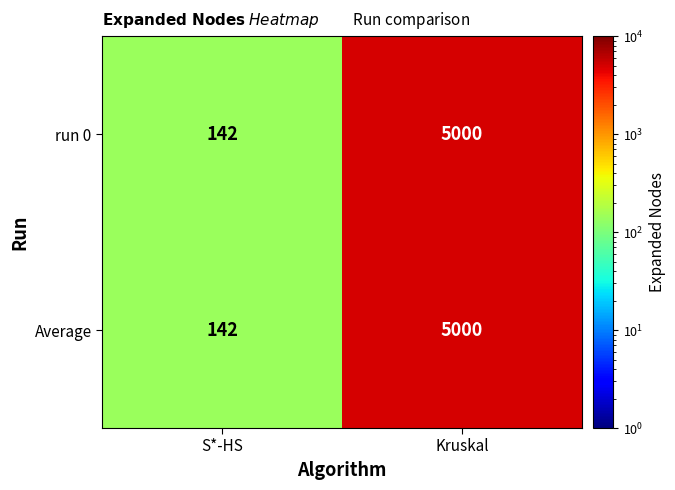

List the labels in order of Average value, smallest first.

S*-HS, Kruskal